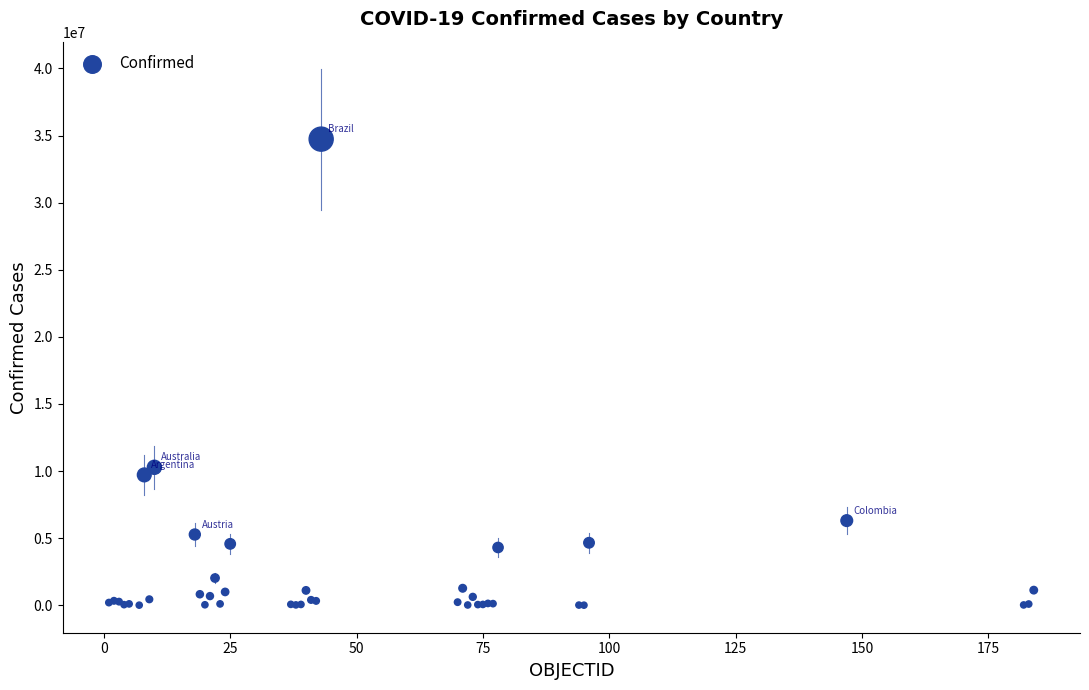

What Y value in the scatter plot is closest to 17369564?

10280150